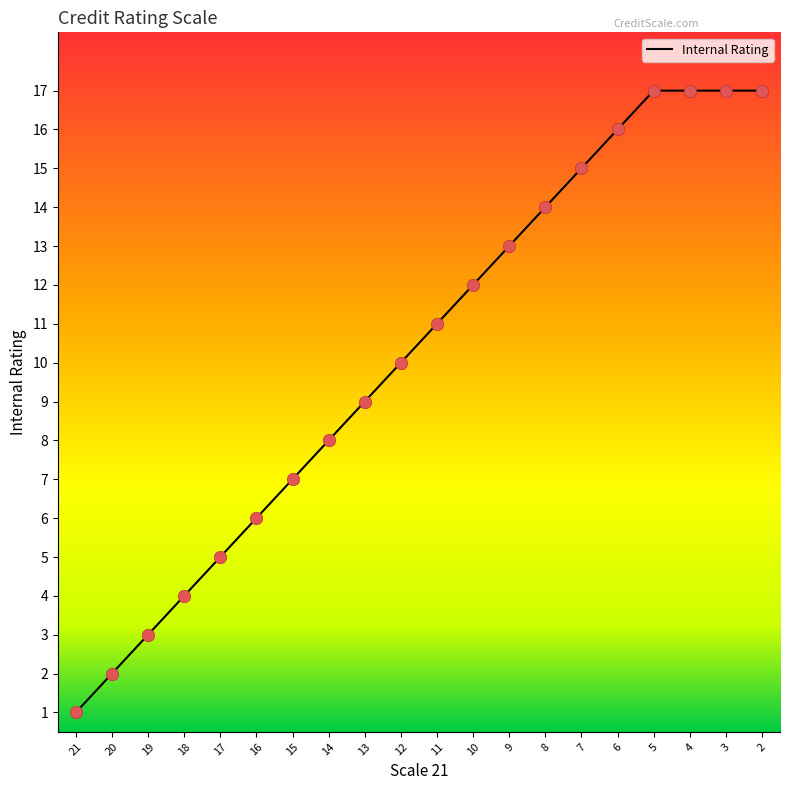

Which has a higher value, 17 or 20?

17